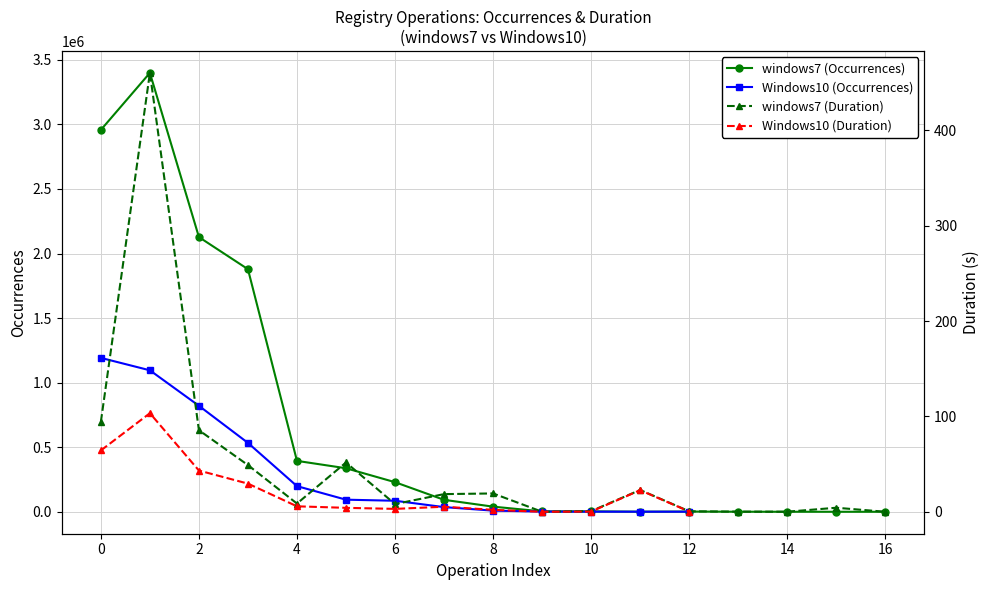

At how many categories does at least one series exceed 479844?

4